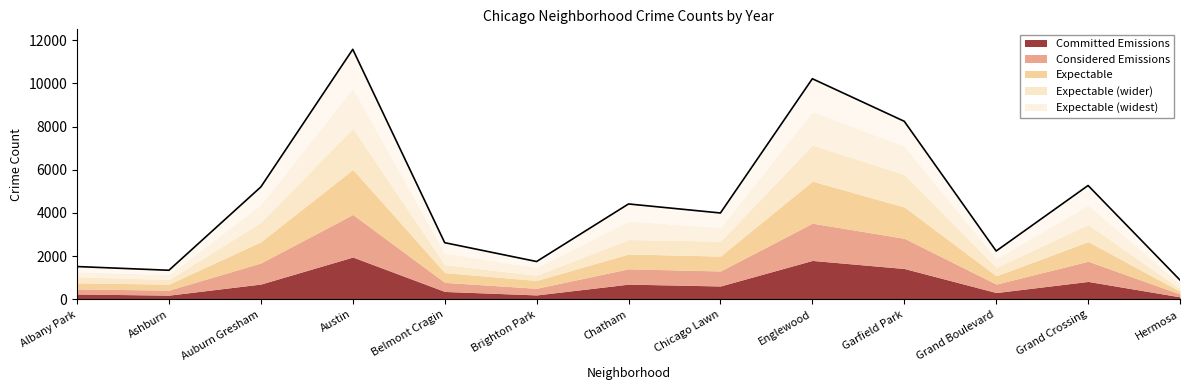

What is the smallest value displayed?

892